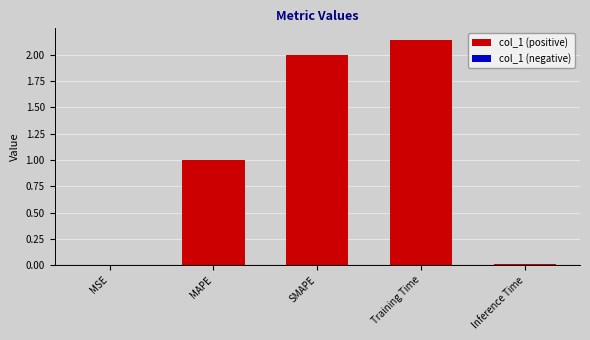

What is the sum of all values?

5.2